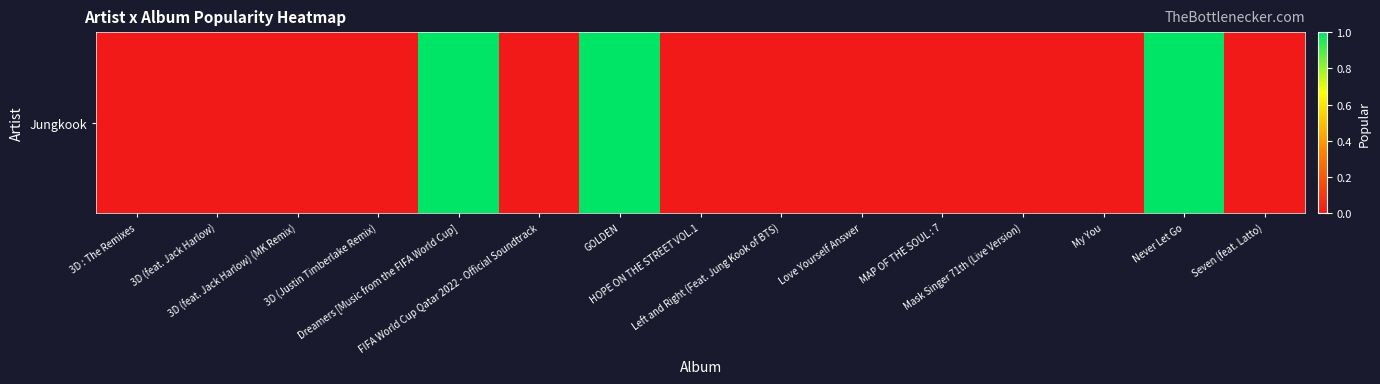

Which has a higher value, Left and Right (Feat. Jung Kook of BTS) or MAP OF THE SOUL : 7?

Left and Right (Feat. Jung Kook of BTS)